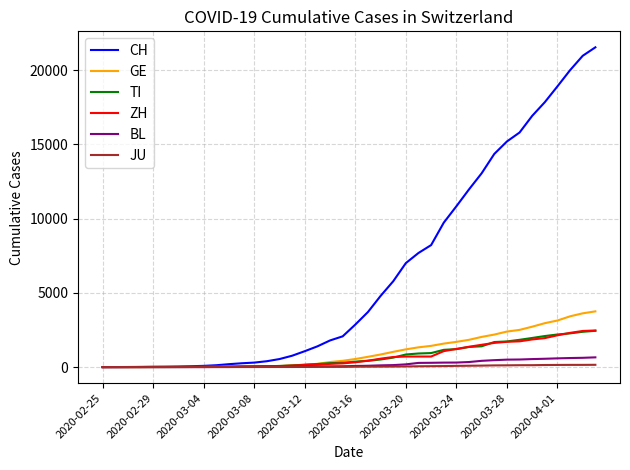

Which series has the widest spread of values?

CH